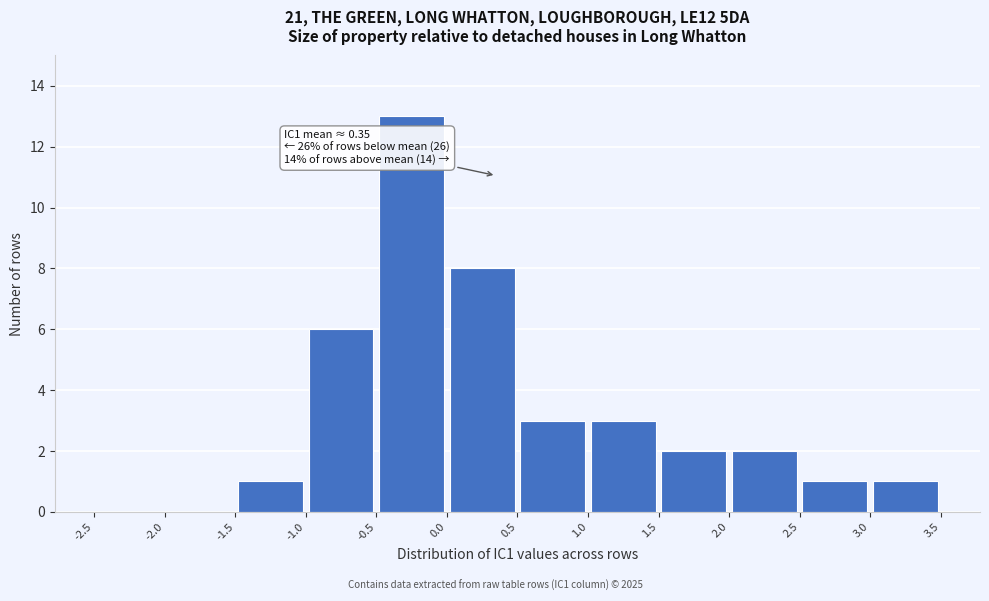

Over which range of the x-axis is the bar tallest?

-0.5 to 0.0